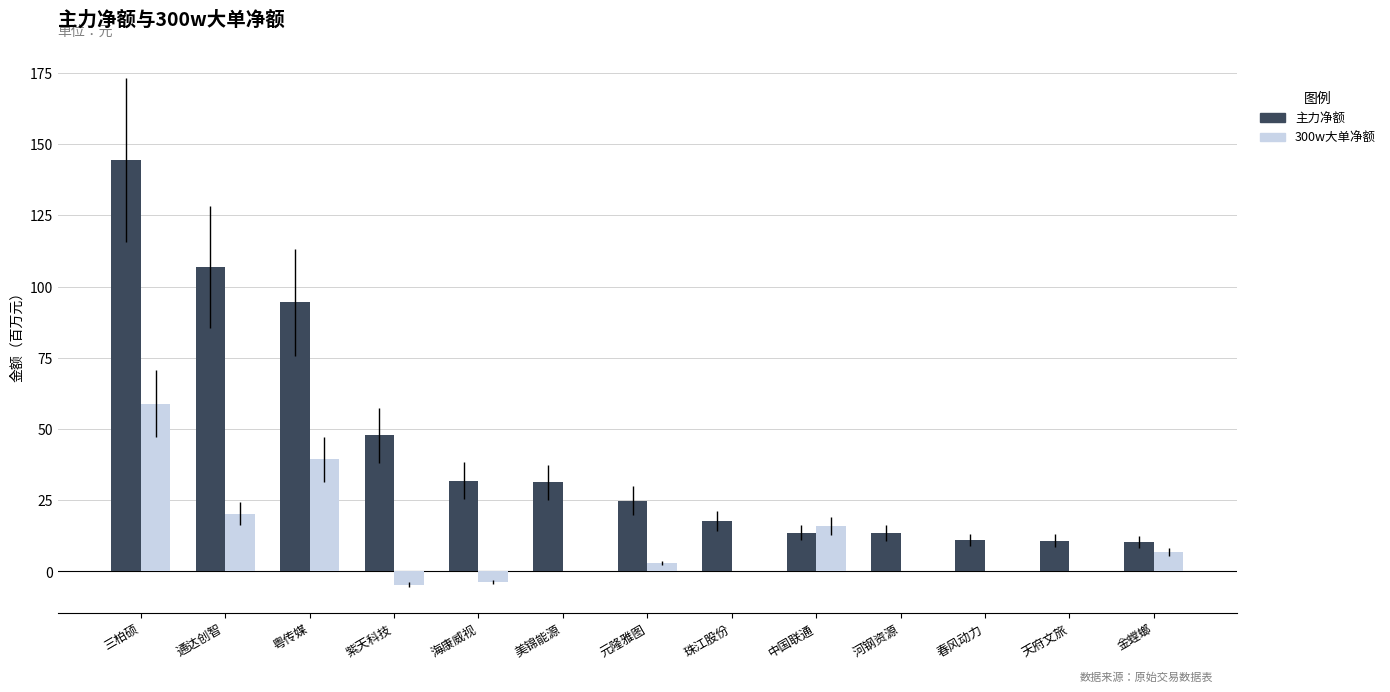

Are the bars horizontal?

No